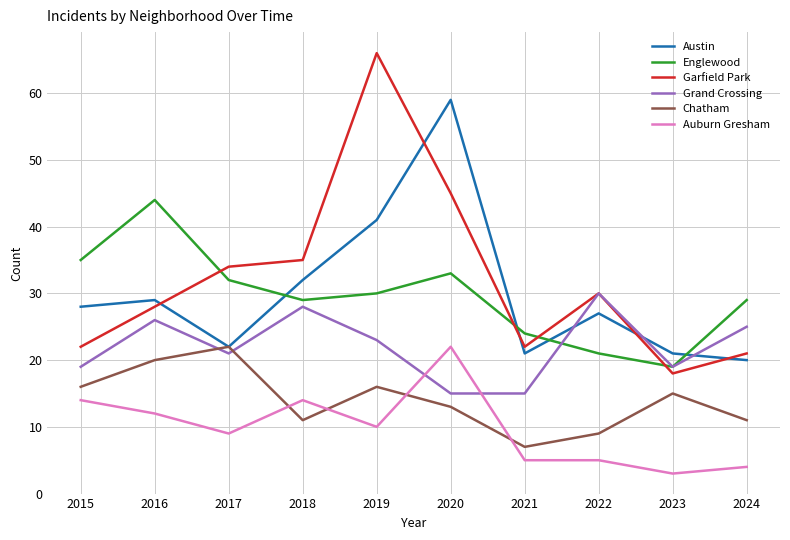

What is the difference between the maximum and minimum values in the Grand Crossing series?

15